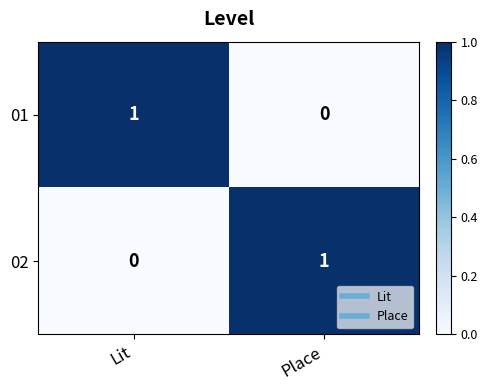

At which label is 02 closest to 0?

Lit